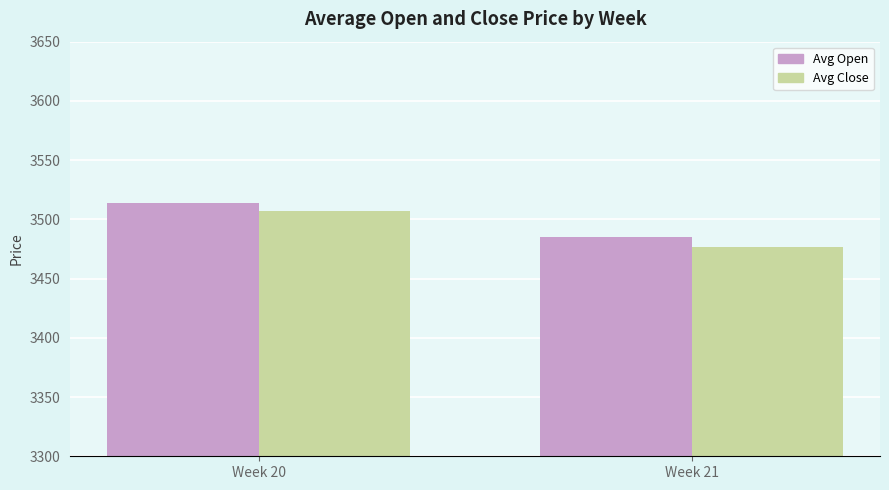

At how many categories does at least one series exceed 3511?

1